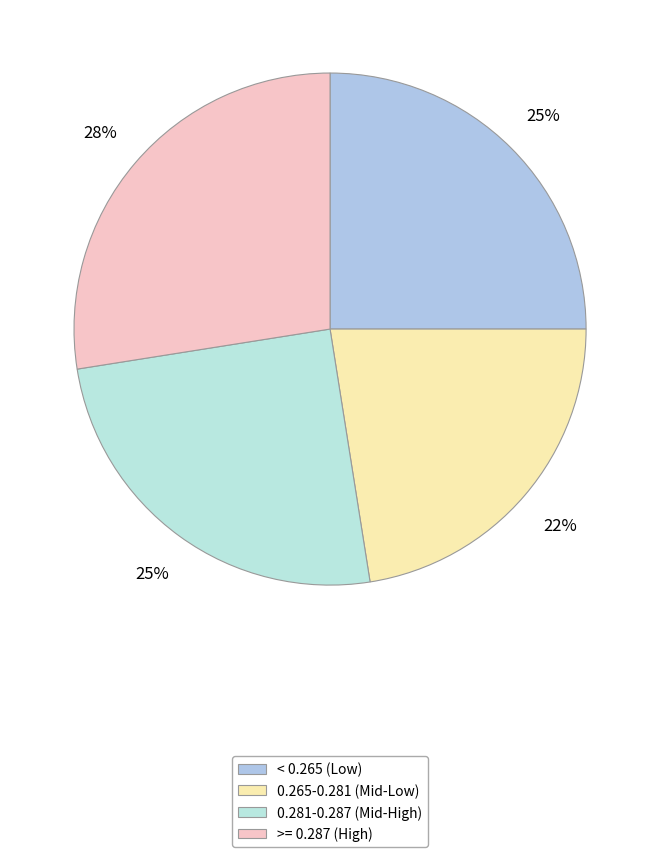

How many segments does this pie chart have?

4